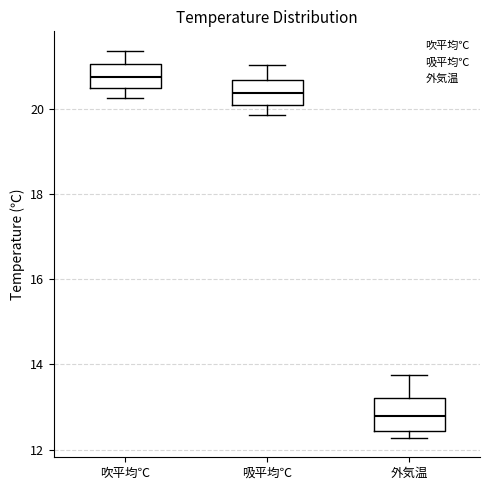

Where is the upper edge of the box for 外気温 on the y-axis? The values are not printed on the chart, so give them approximately, as read against the axis.

13.2